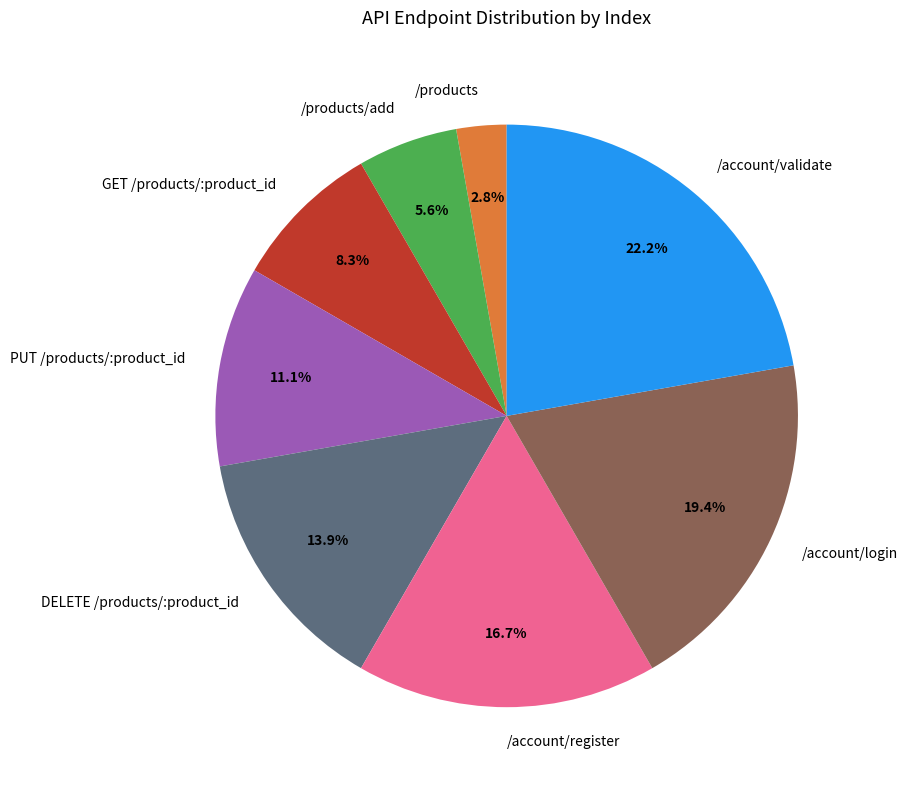

The /account/login slice represents 19% of the pie. True or false?

True